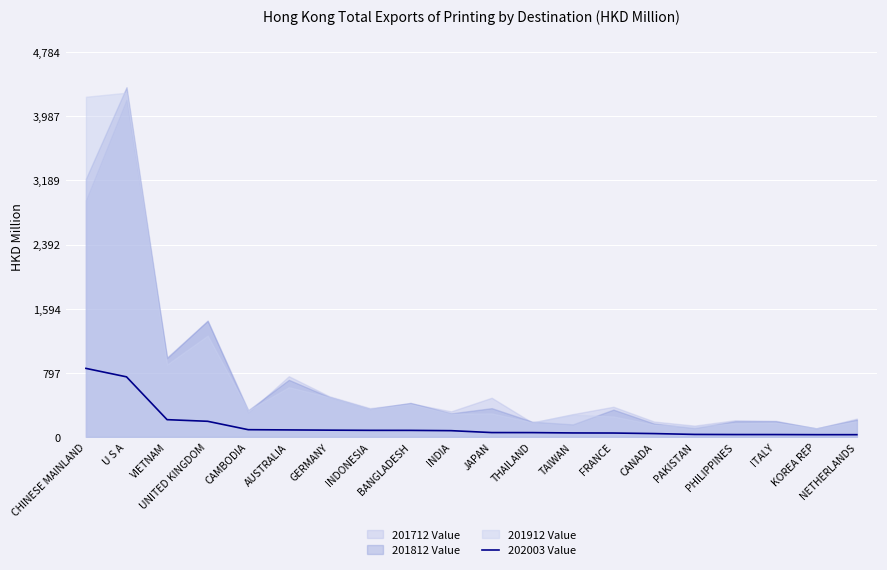

The chart shows a value of 214.4 at VIETNAM. True or false?

True